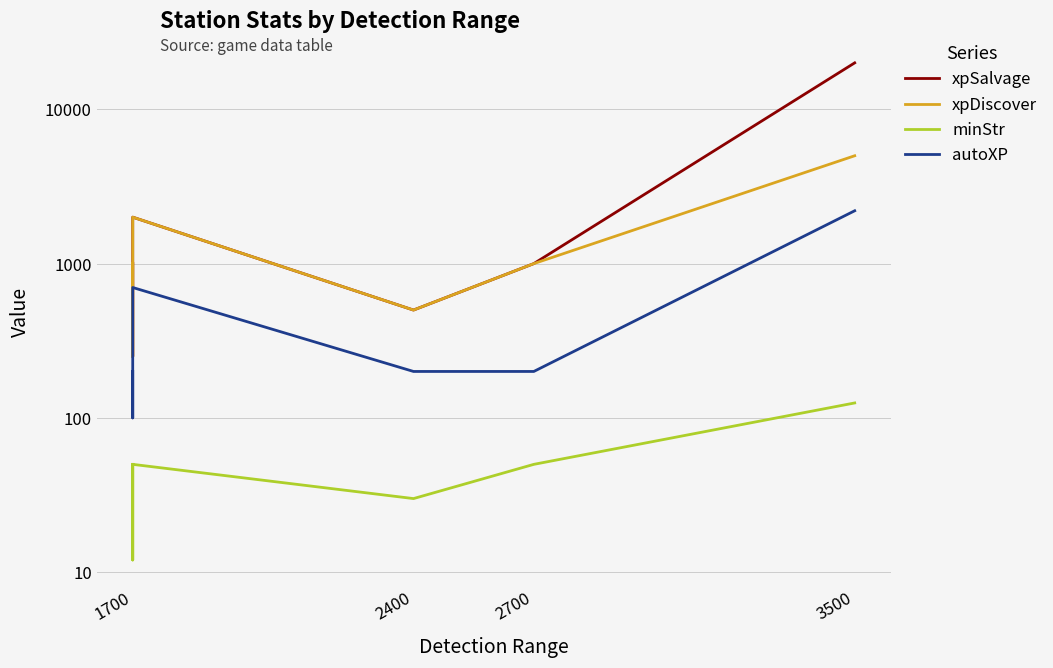

In xpSalvage, how many points are higher than both neighbors (excluding endpoints)?

1